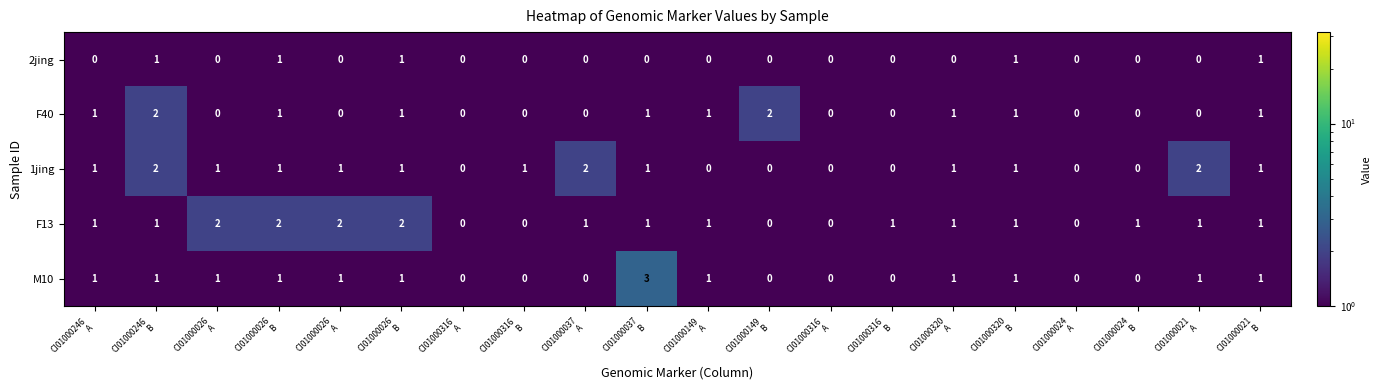

At how many categories does at least one series exceed 2?

1